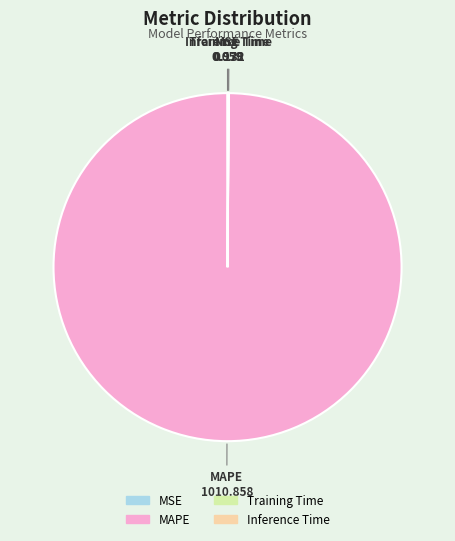

Which category has the biggest portion of the pie?

MAPE